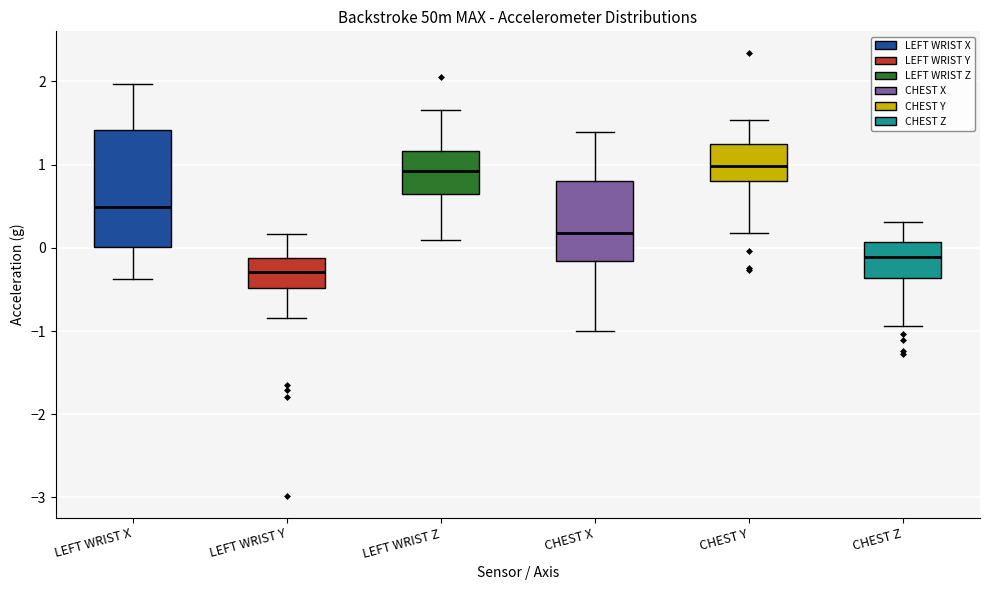

Where is the upper edge of the box for LEFT WRIST Y on the y-axis? The values are not printed on the chart, so give them approximately, as read against the axis.

-0.1